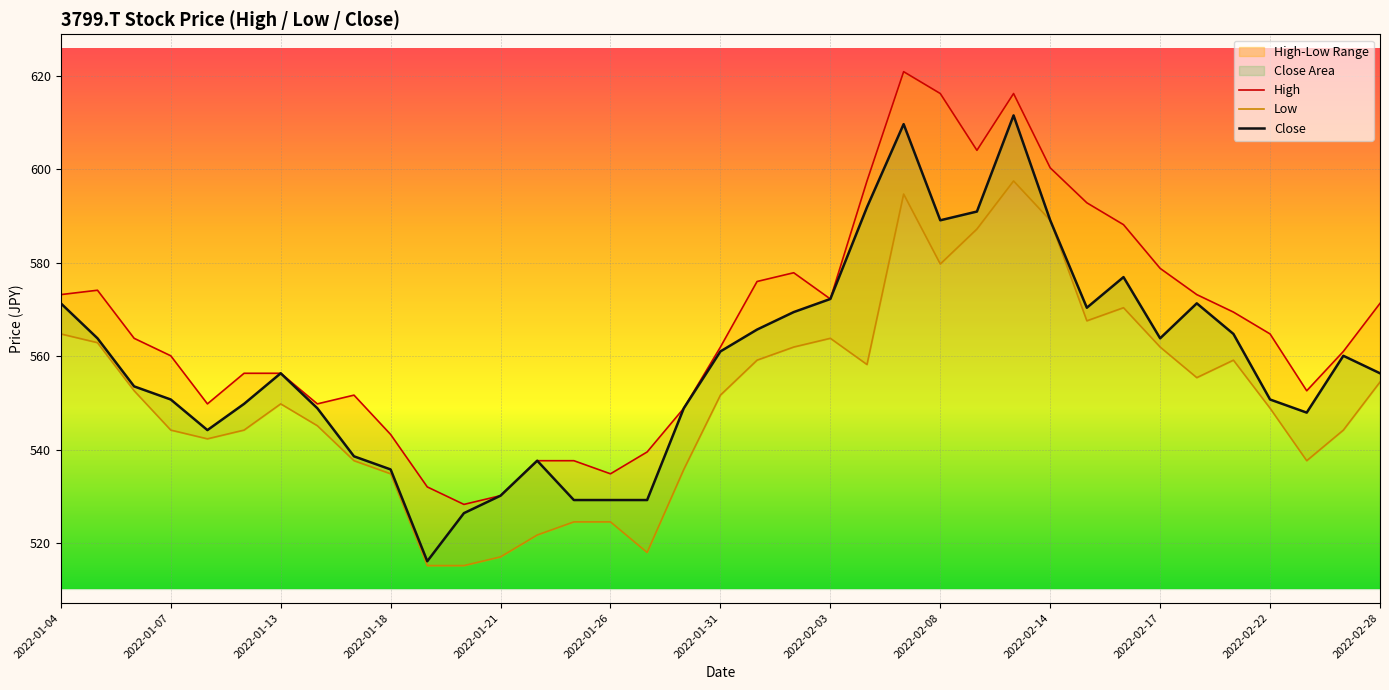

What is the average value of the Low series?

551.2